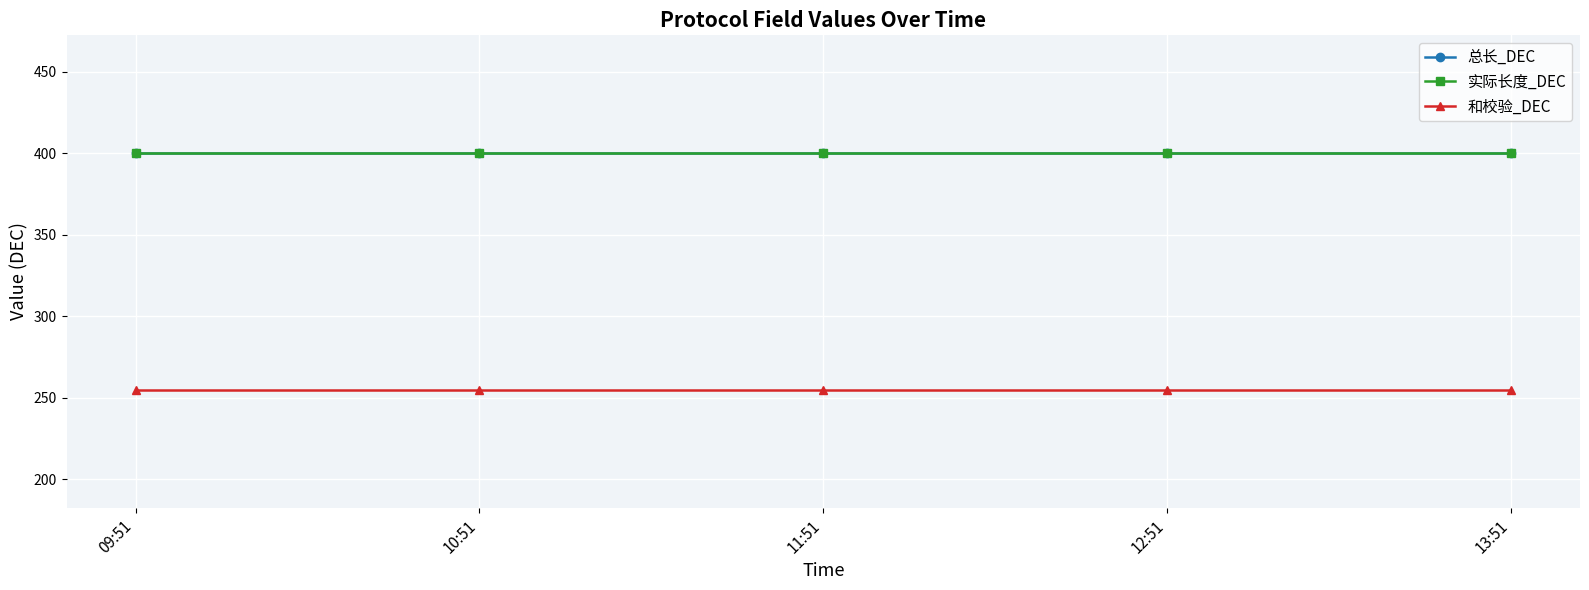

What is the value of the 总长_DEC point at the 2nd from the left?

400